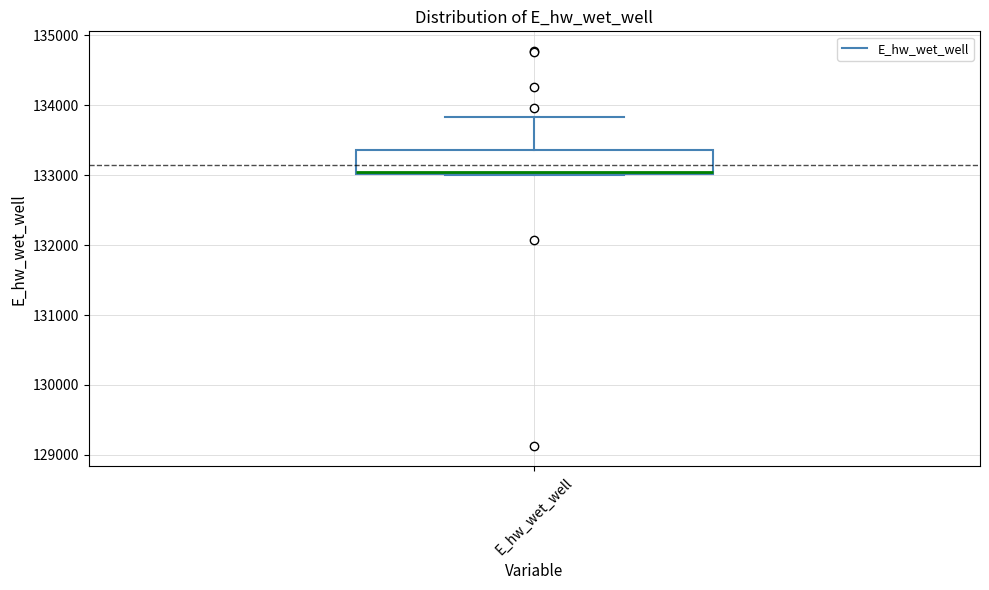

Transcribe this box plot: give where the median line is, the range the box spans, and where the two whiskers end, as read against the y-axis. The values are not printed on the chart, so give them approximately, as read against the axis.

median 133000, box 133000 to 133400, whiskers 133000 to 133800